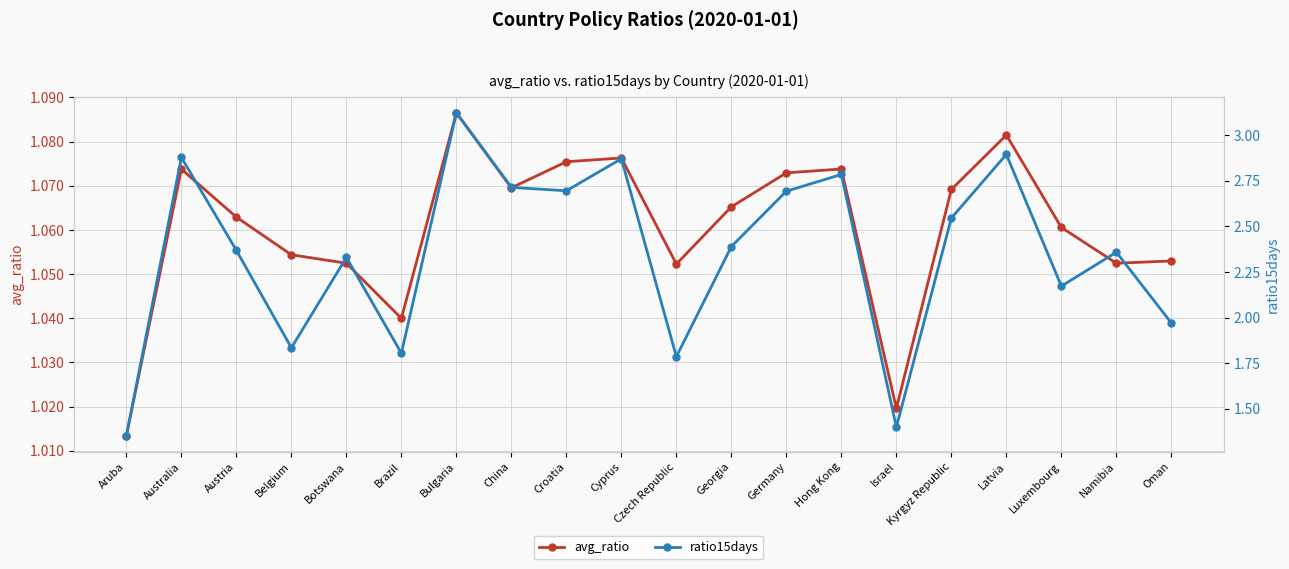

True or false: avg_ratio and ratio15days cross at least once.

False